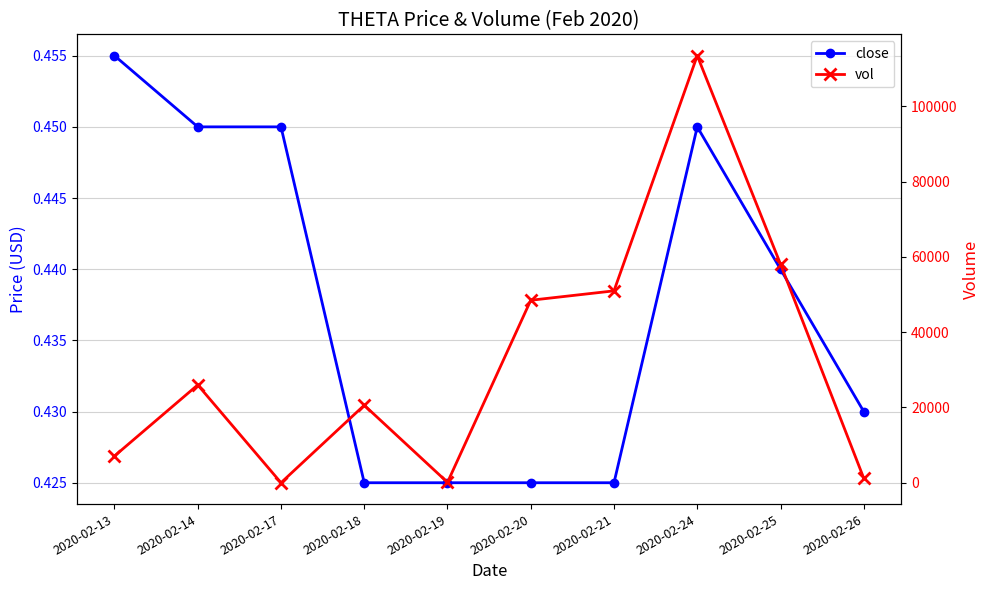

What is the approximate value of close at 2020-02-21?

0.4